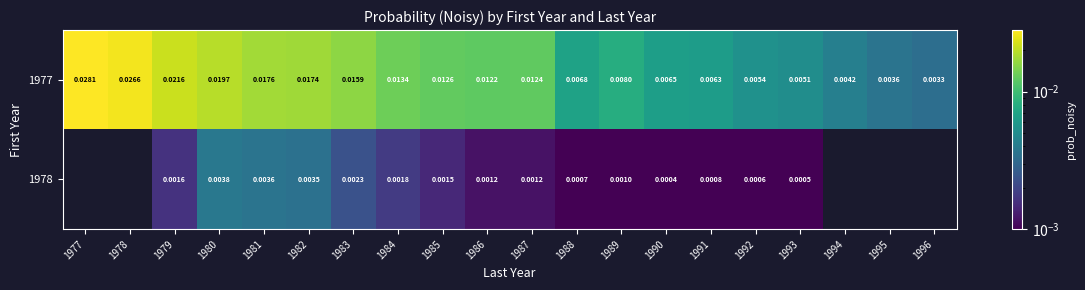

At which category is the sum across all series the highest?

1980